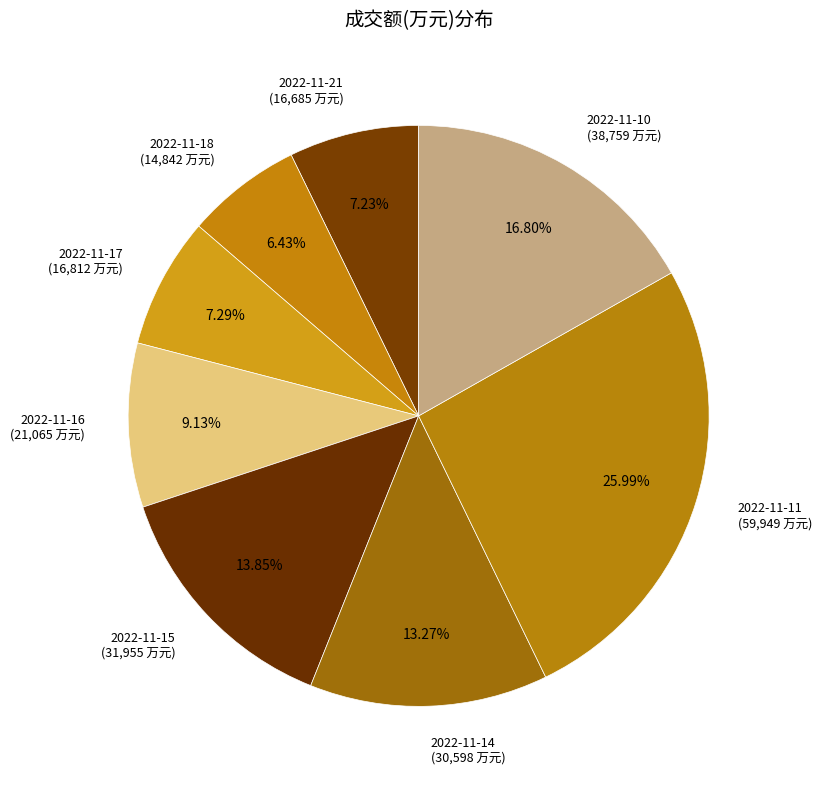

Between 2022-11-10 (38,759 万元) and 2022-11-16 (21,065 万元), which is larger?

2022-11-10 (38,759 万元)